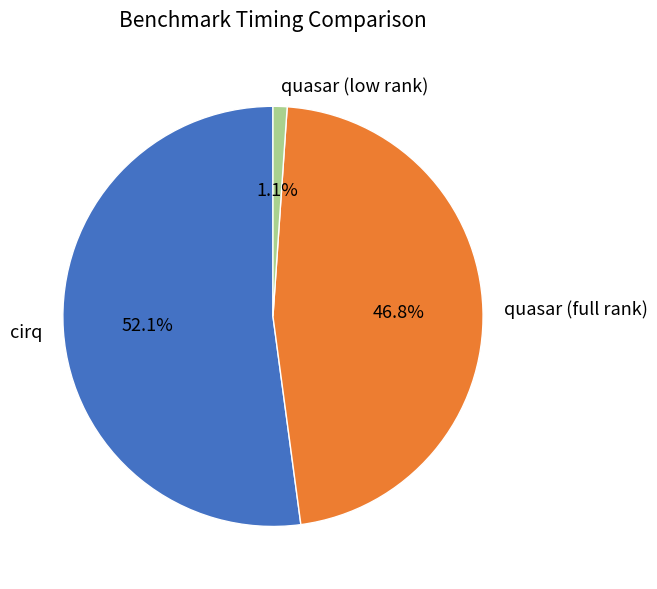

Which slice represents more than half of the pie?

cirq